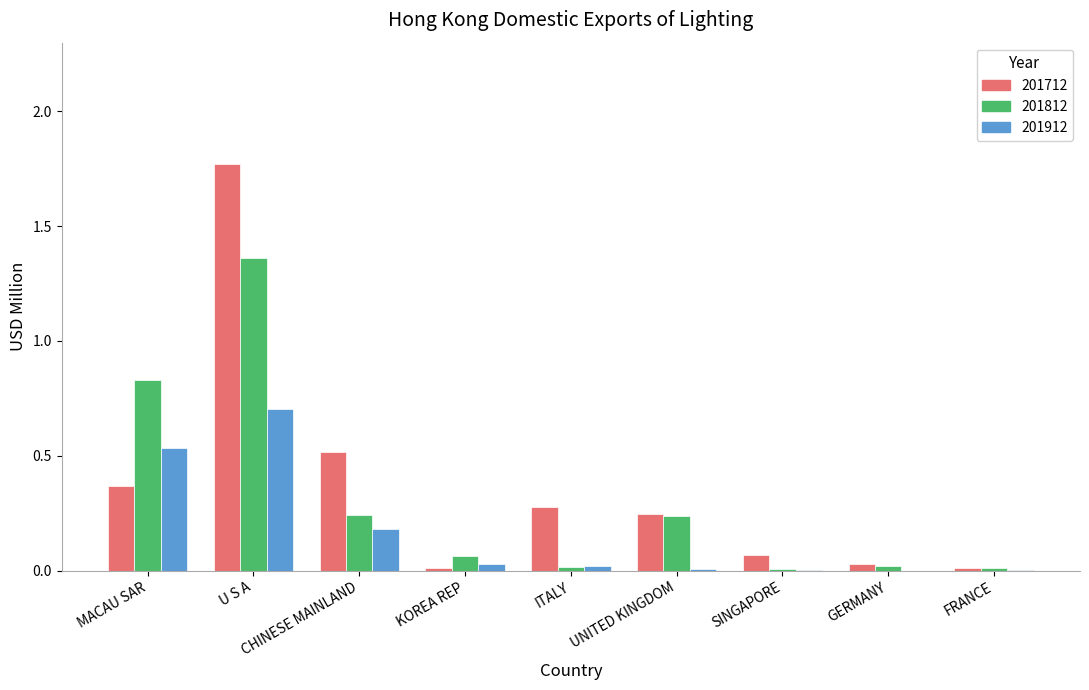

At which category is the sum across all series the highest?

U S A